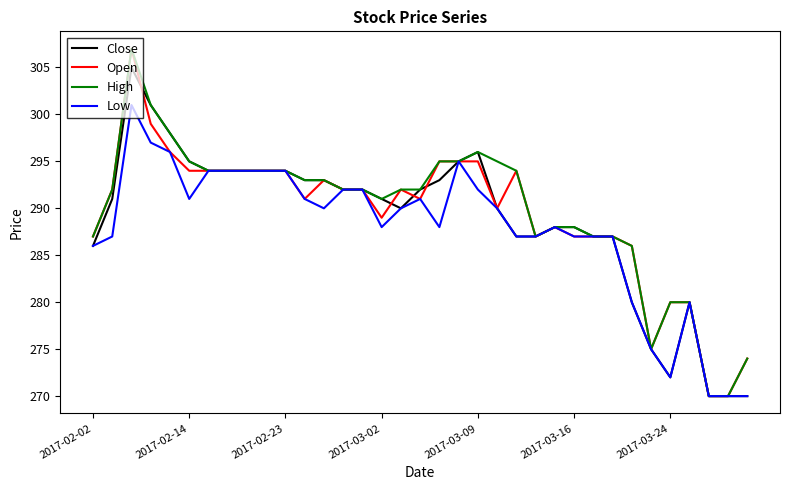

What is the minimum value shown in the chart?

270